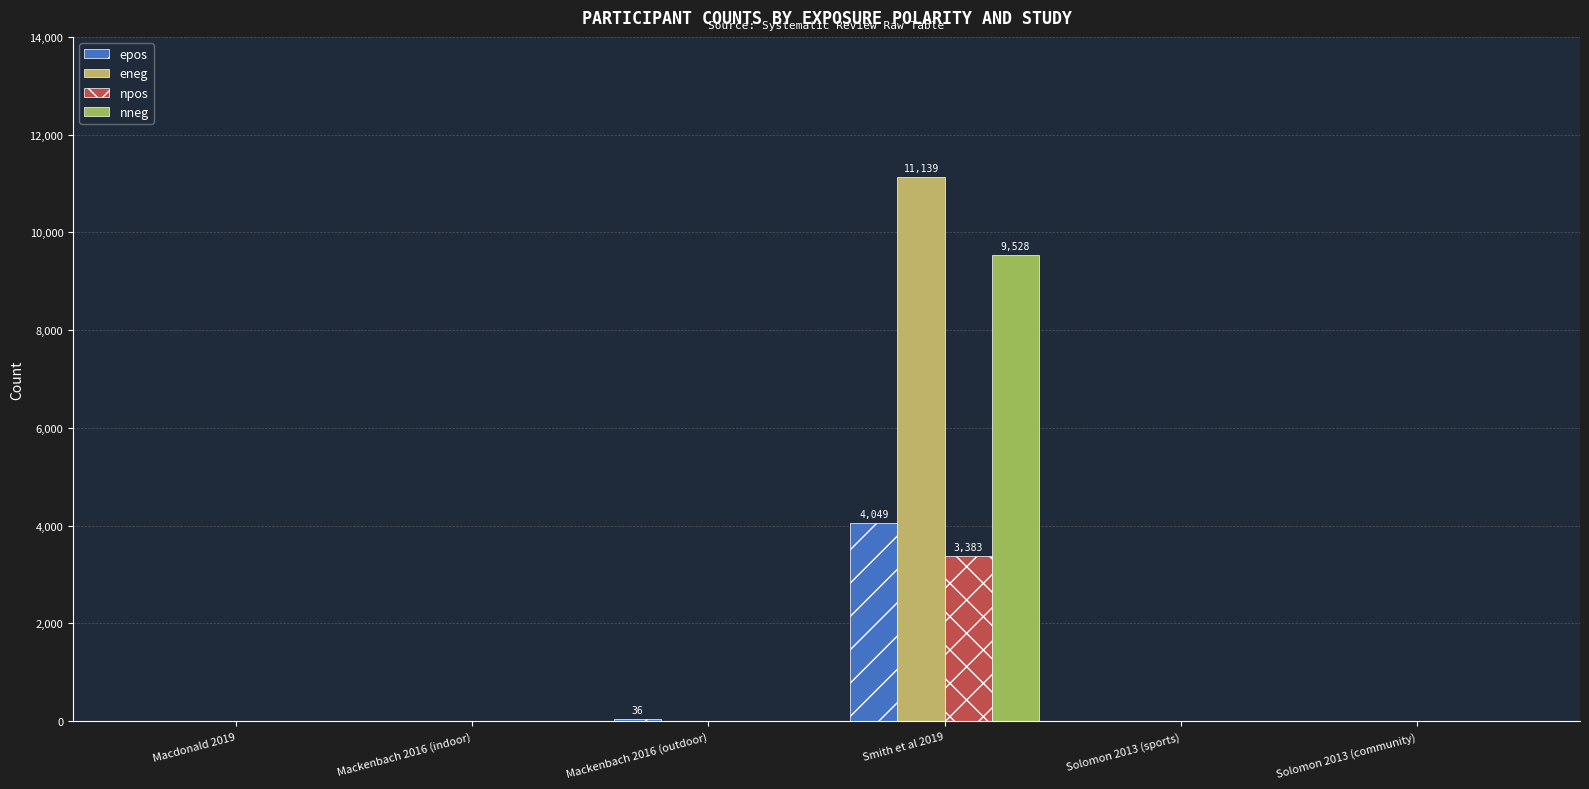

The eneg series shows 11139 at Smith et al 2019. True or false?

True